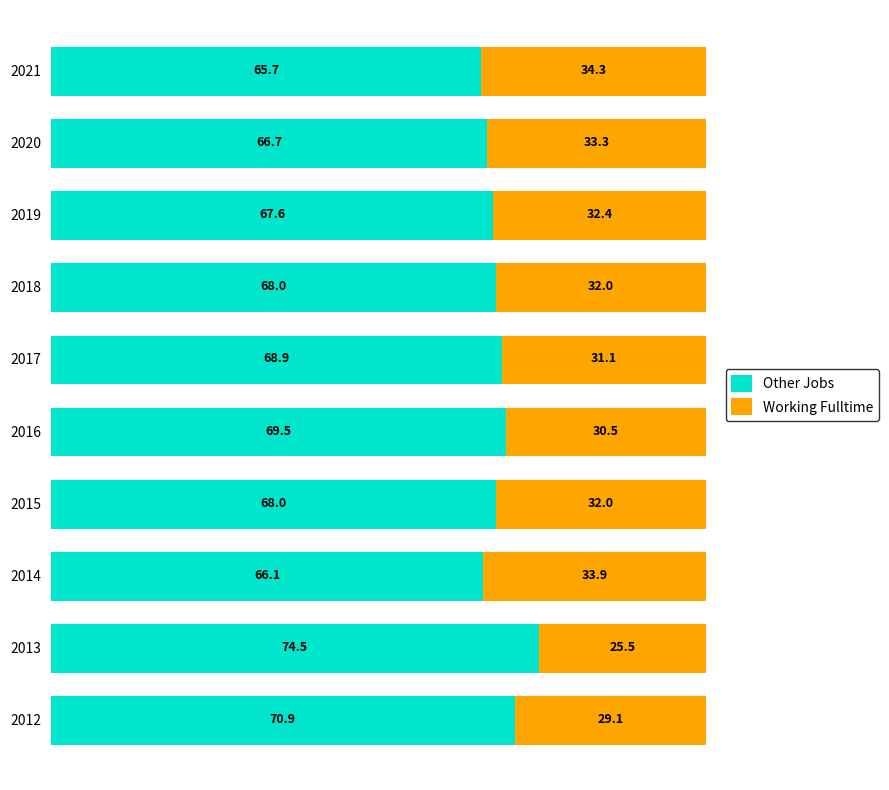

Where is Other Jobs nearest to the value 70?

2016